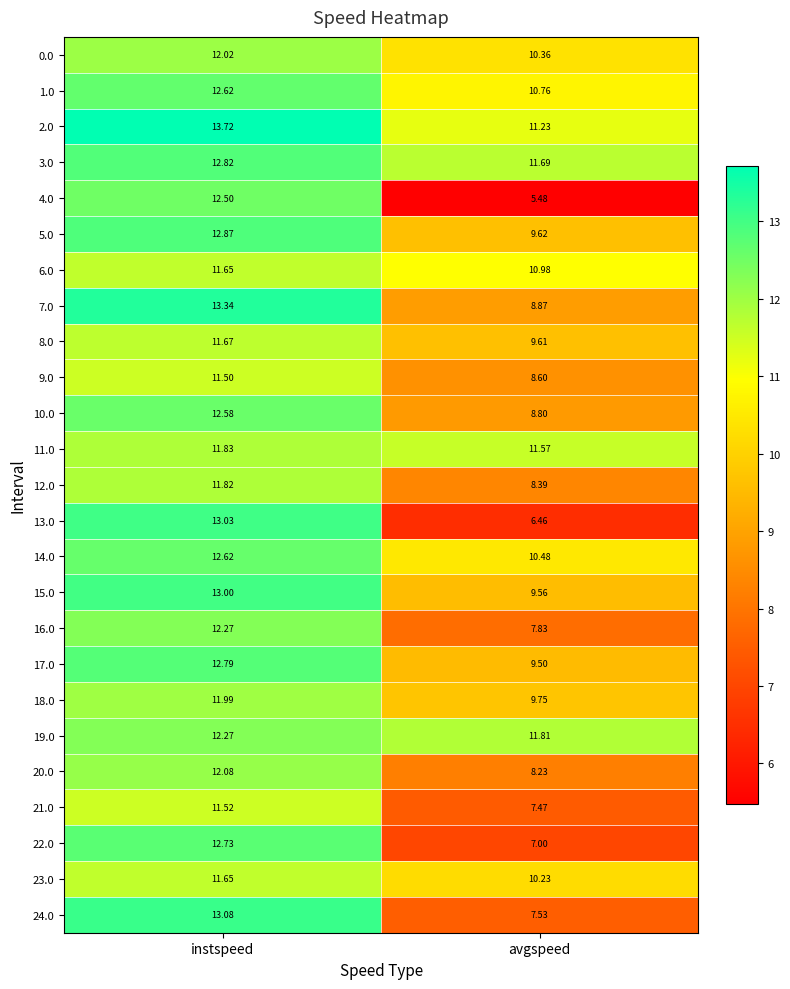

At which label does 2.0 first exceed 13?

instspeed